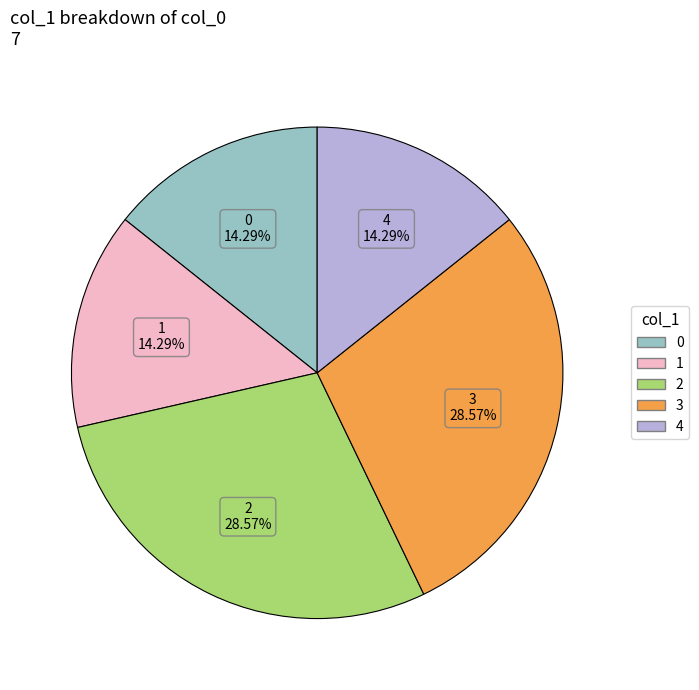

Does 4 represent more than half of the total?

No